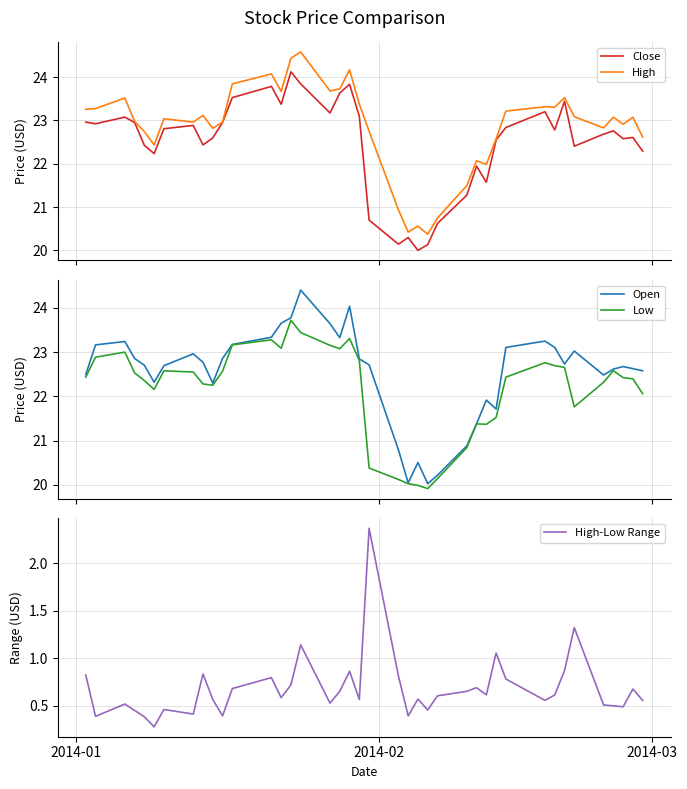

What is the highest value of the Close series?

24.1